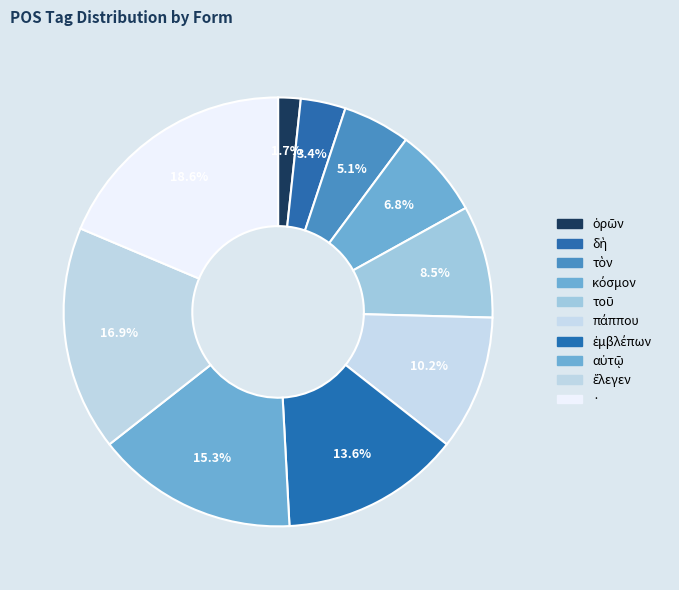

What is the total percentage of ἔλεγεν and ἐμβλέπων?

30.5%